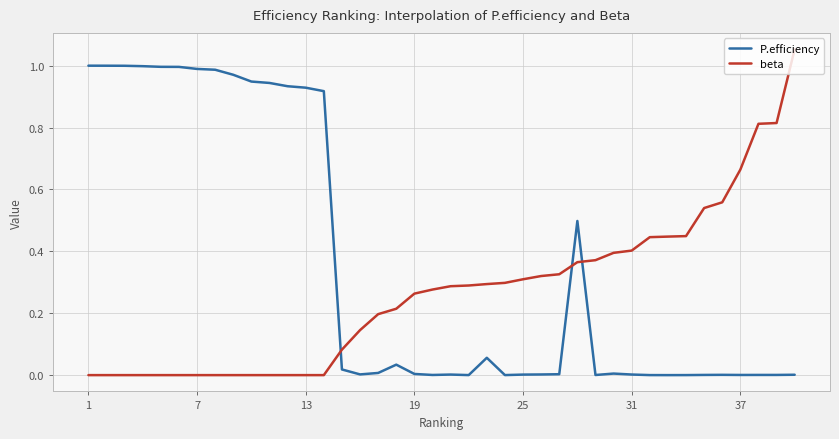

After their last crossing, which series has the higher values: P.efficiency or beta?

beta